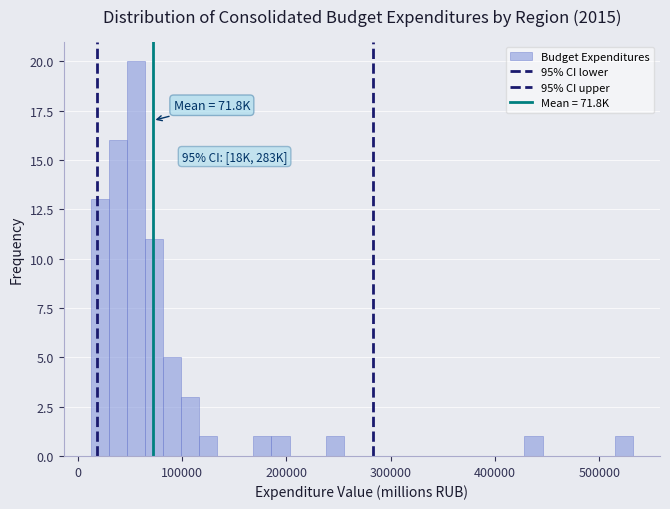

Read against the x-axis, roughly where is the centre of the tallest bar?

60000